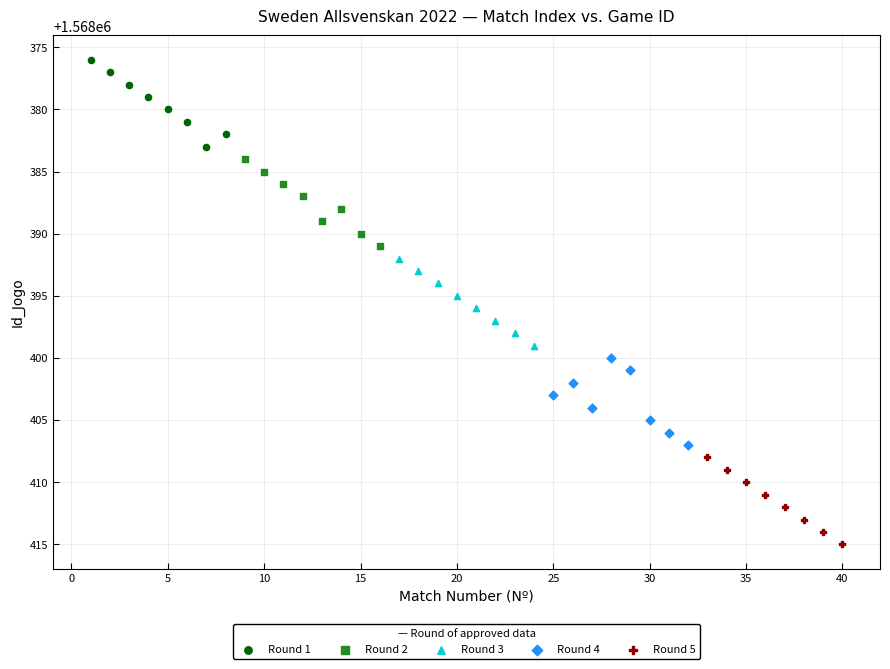

Which series contains the lowest Y value?

Round 1